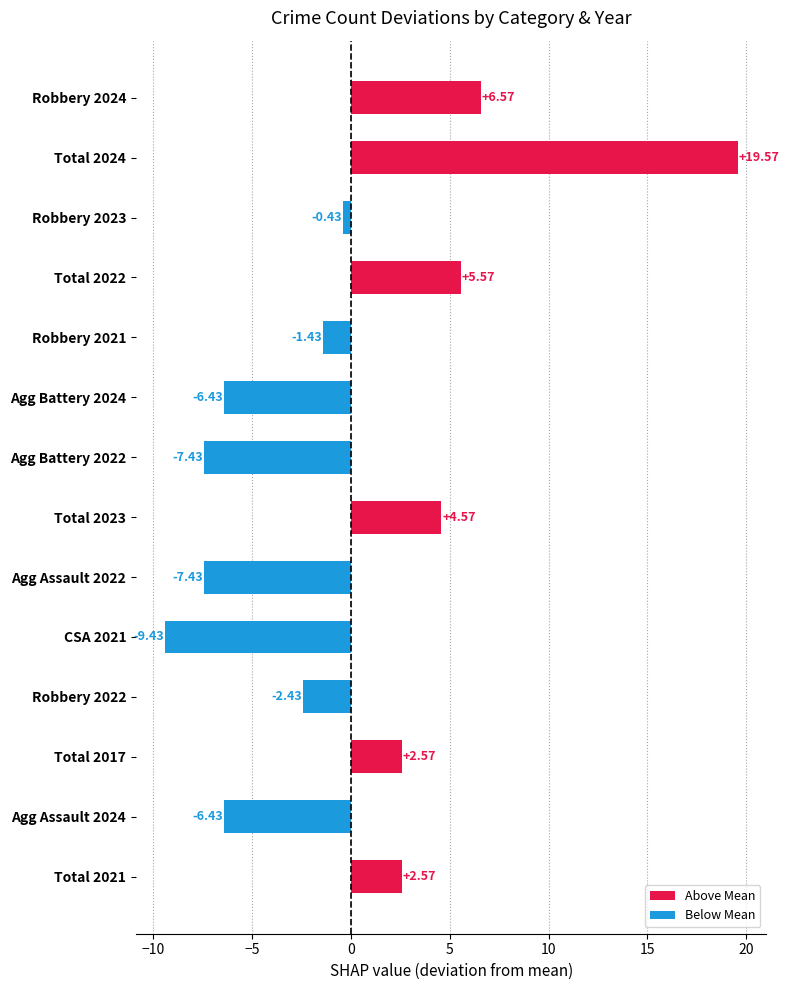

What is the greatest value displayed?

19.6